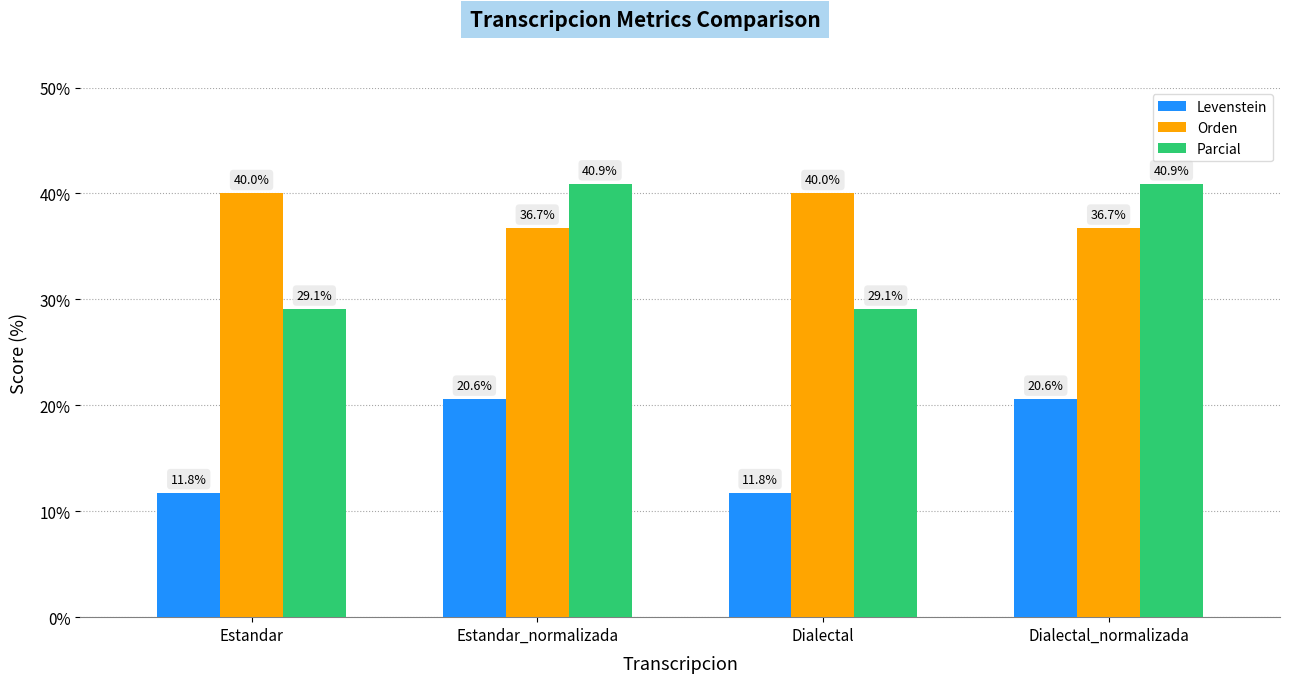

What is the difference between the highest and lowest values at Estandar?

28.2